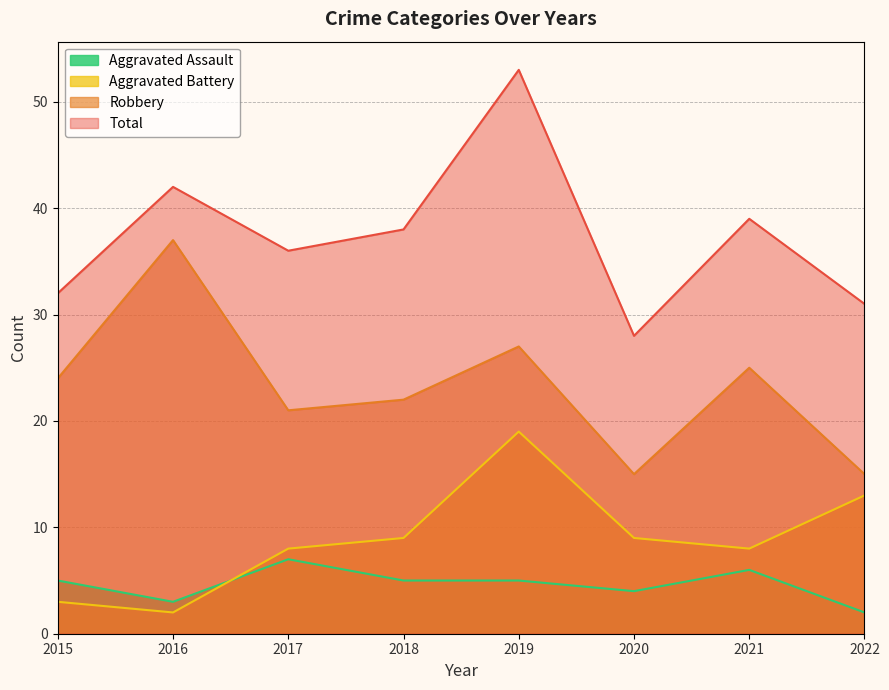

At which category does Total reach its first local peak?

2016